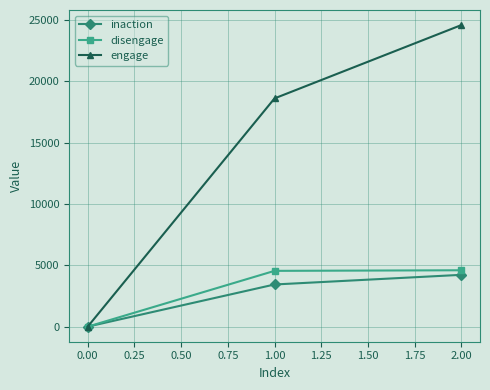

What is the average value of the inaction series?

2554